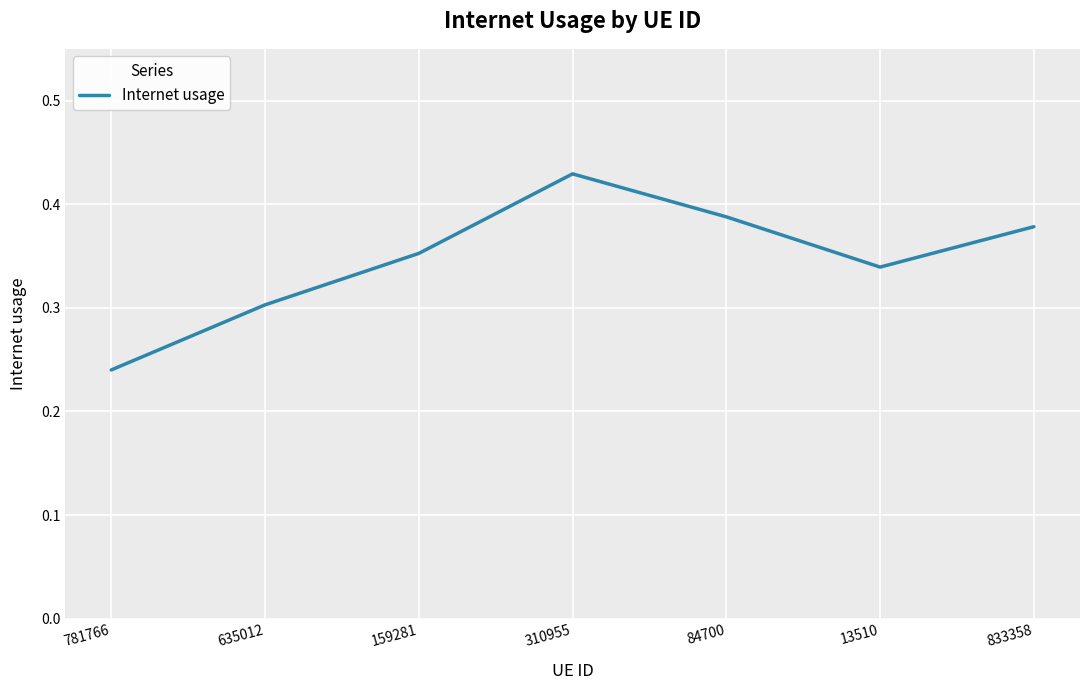

What is the sum of all values?

2.4